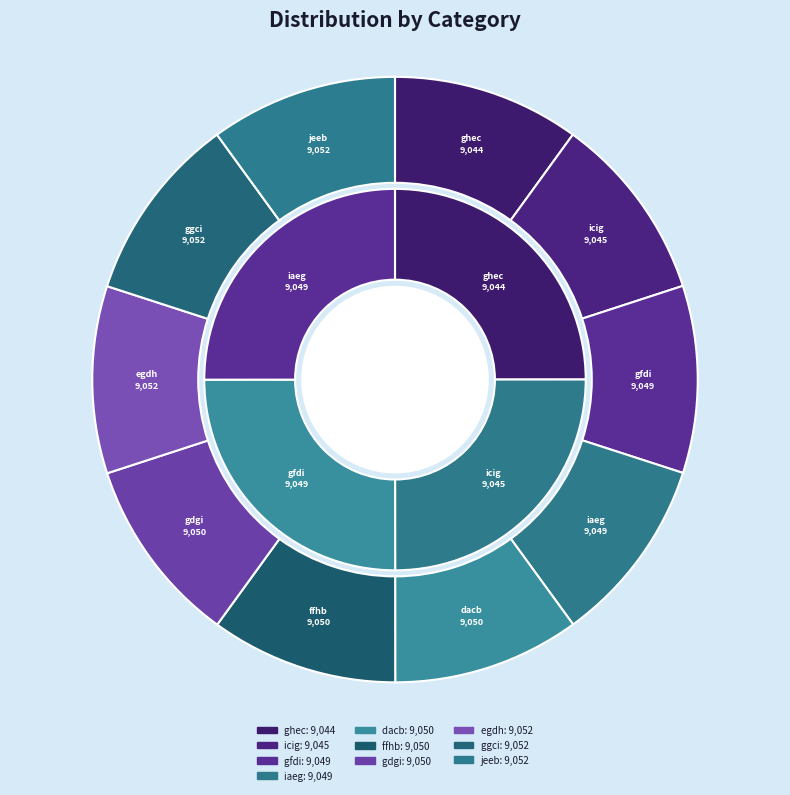

What percentage is NOT represented by jeeb?

90.0%